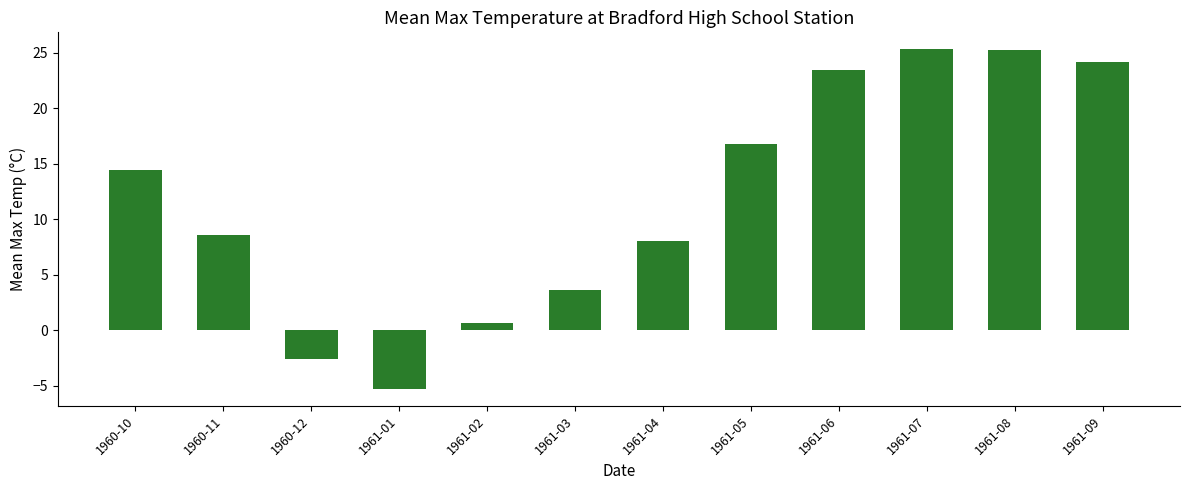

How many data points are above 14?

6